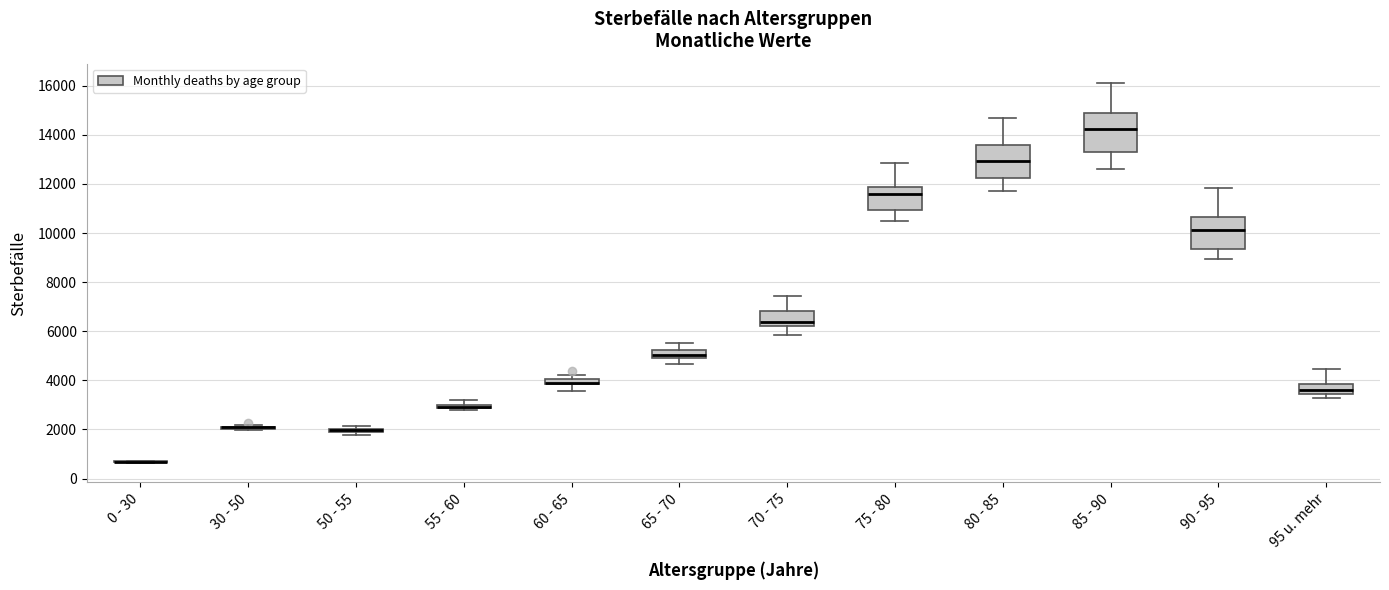

Comparing the boxes themselves (not the whiskers), which one is the tallest?

85 - 90